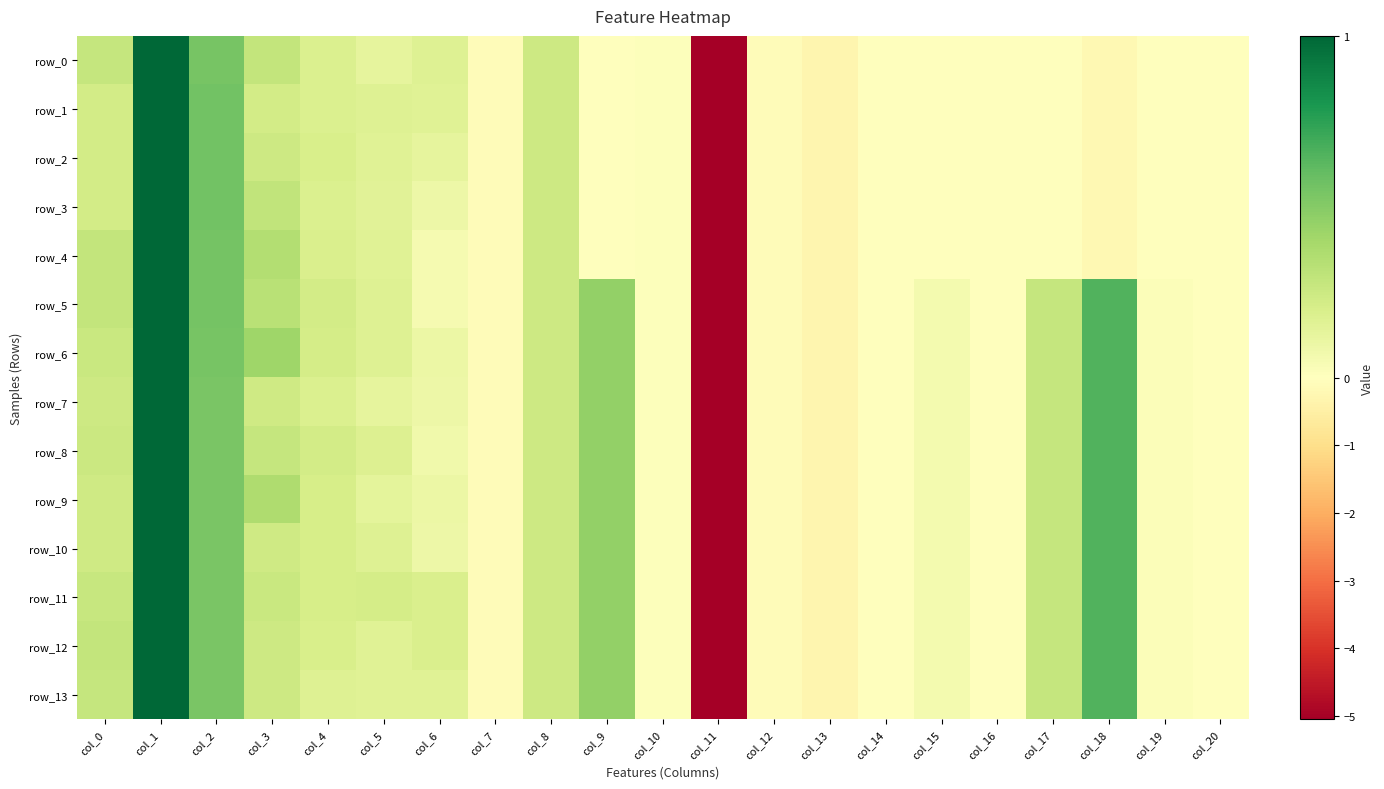

At how many categories does at least one series exceed -2?

20